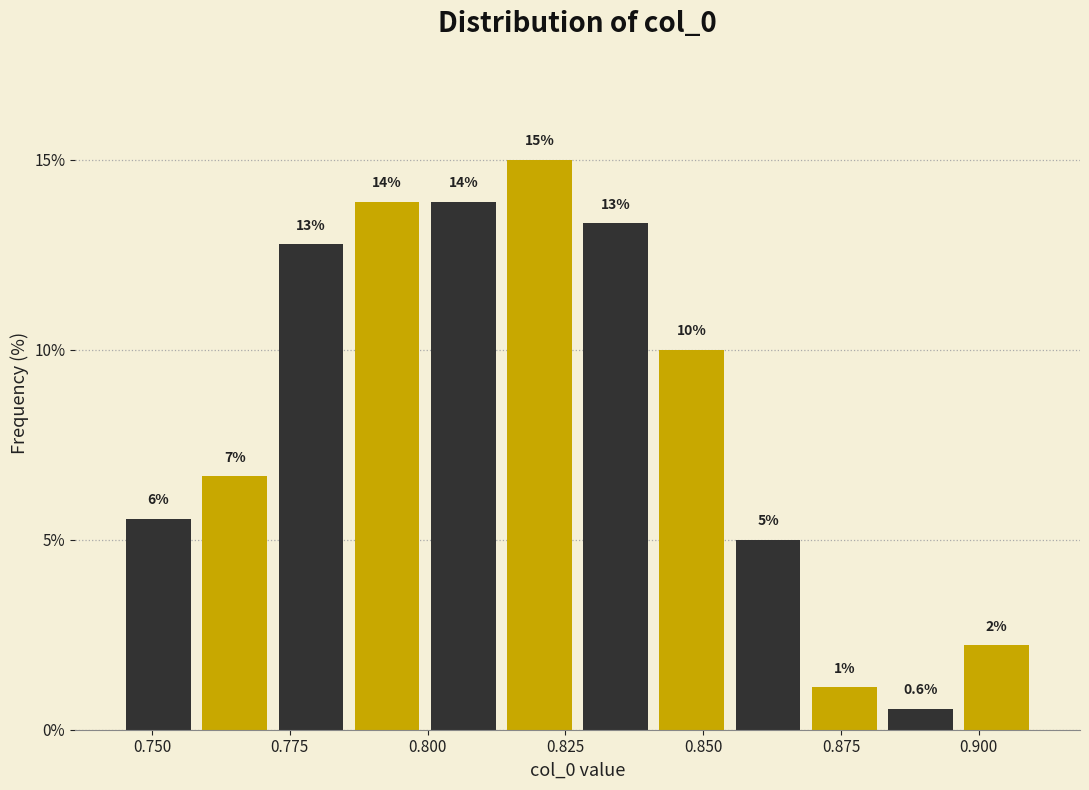

Read against the x-axis, roughly where is the centre of the tallest bar?

0.820